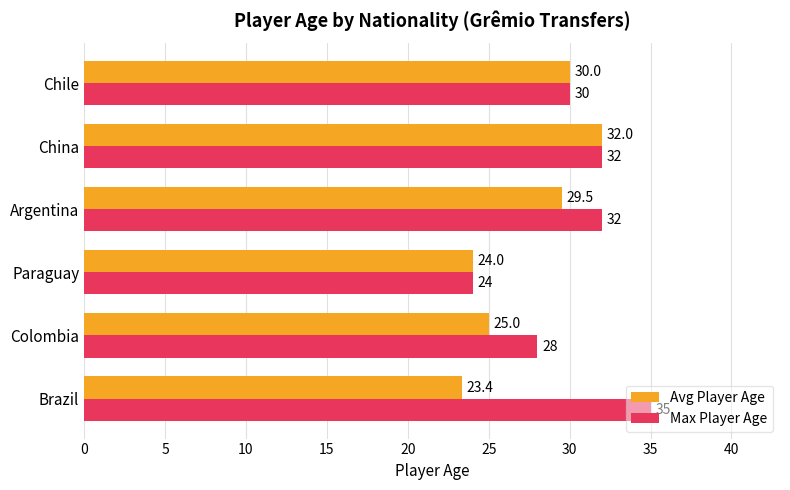

How many values in the Avg Player Age series exceed 29?

3